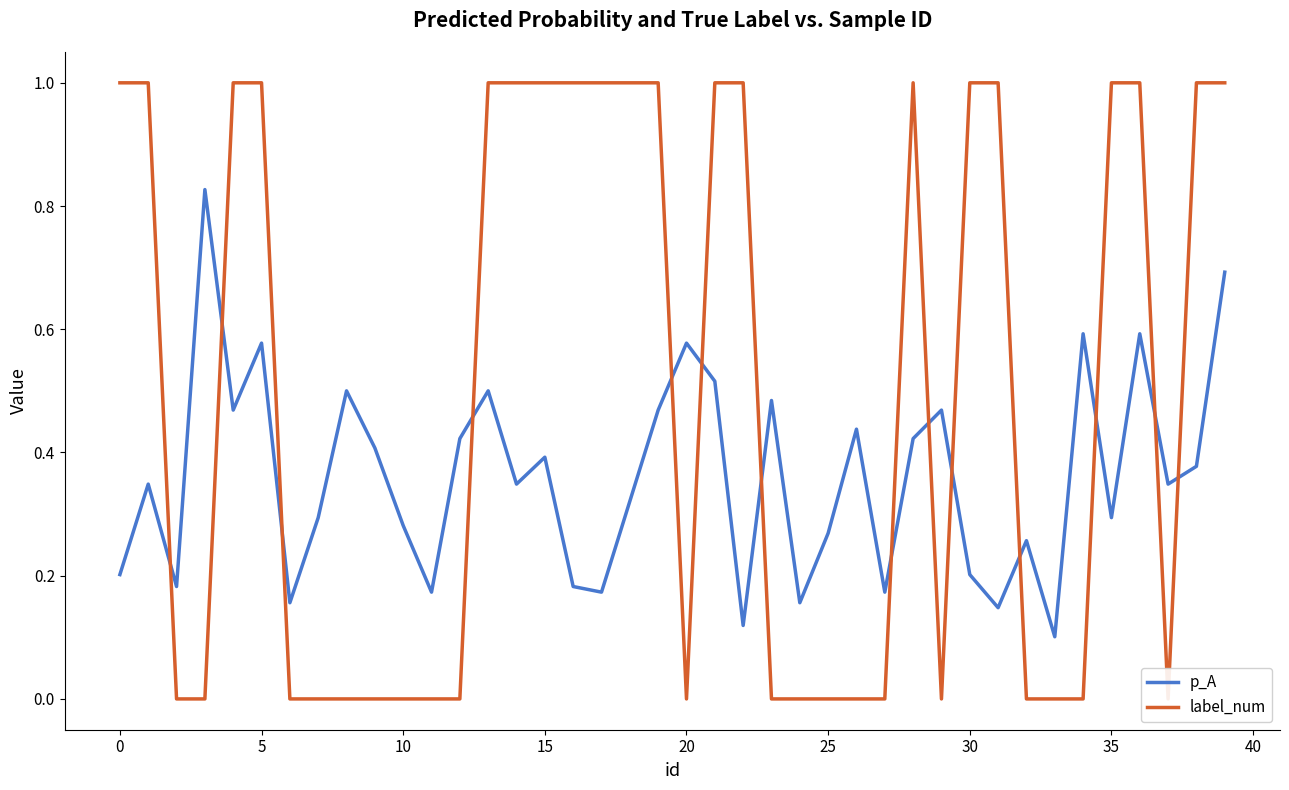

The value of p_A at 34 is 0.9. True or false?

False